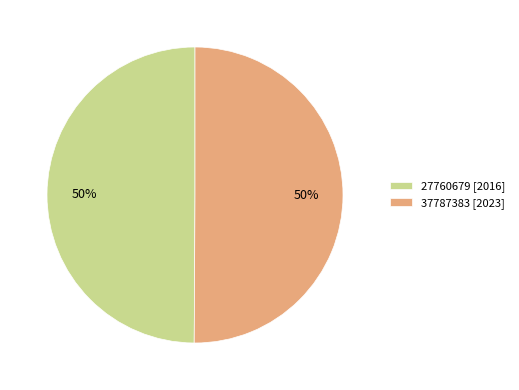

To the nearest percent, what portion does 37787383 [2023] represent?

50%